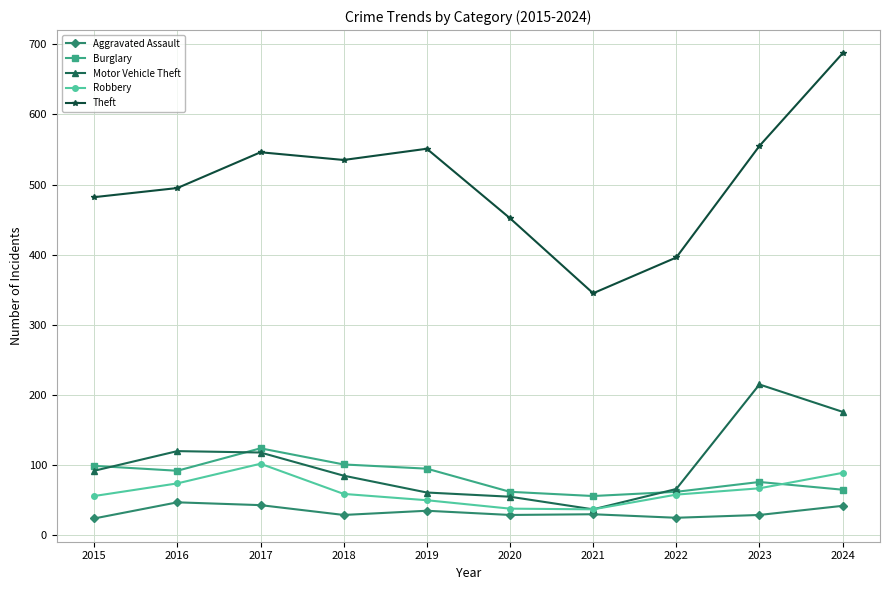

How many values in the Theft series are below 535?

5